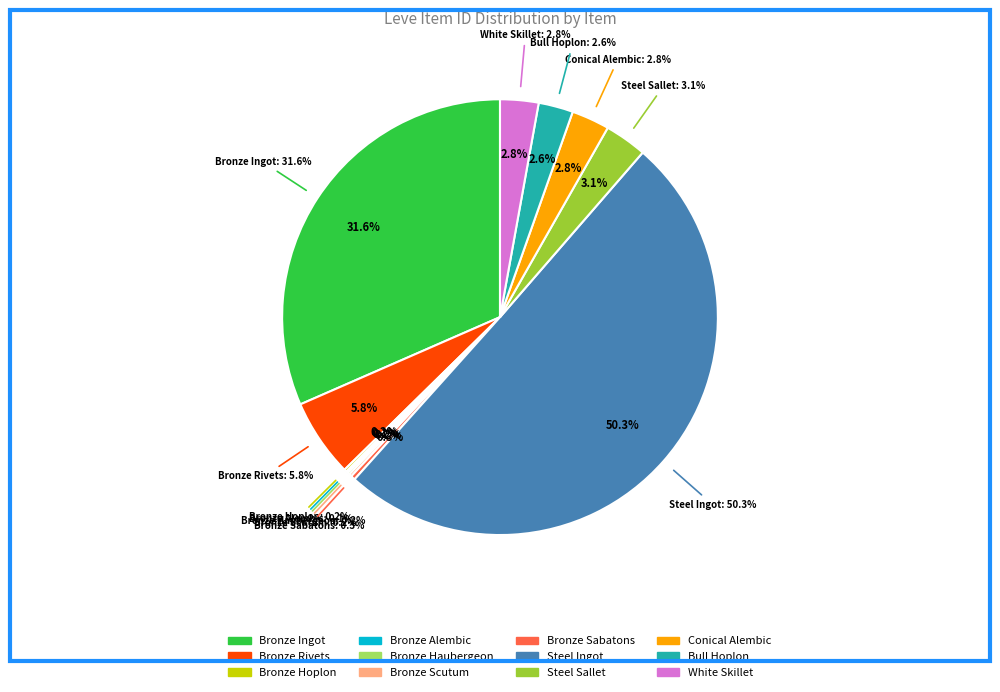

To the nearest percent, what portion does Bronze Ingot represent?

32%